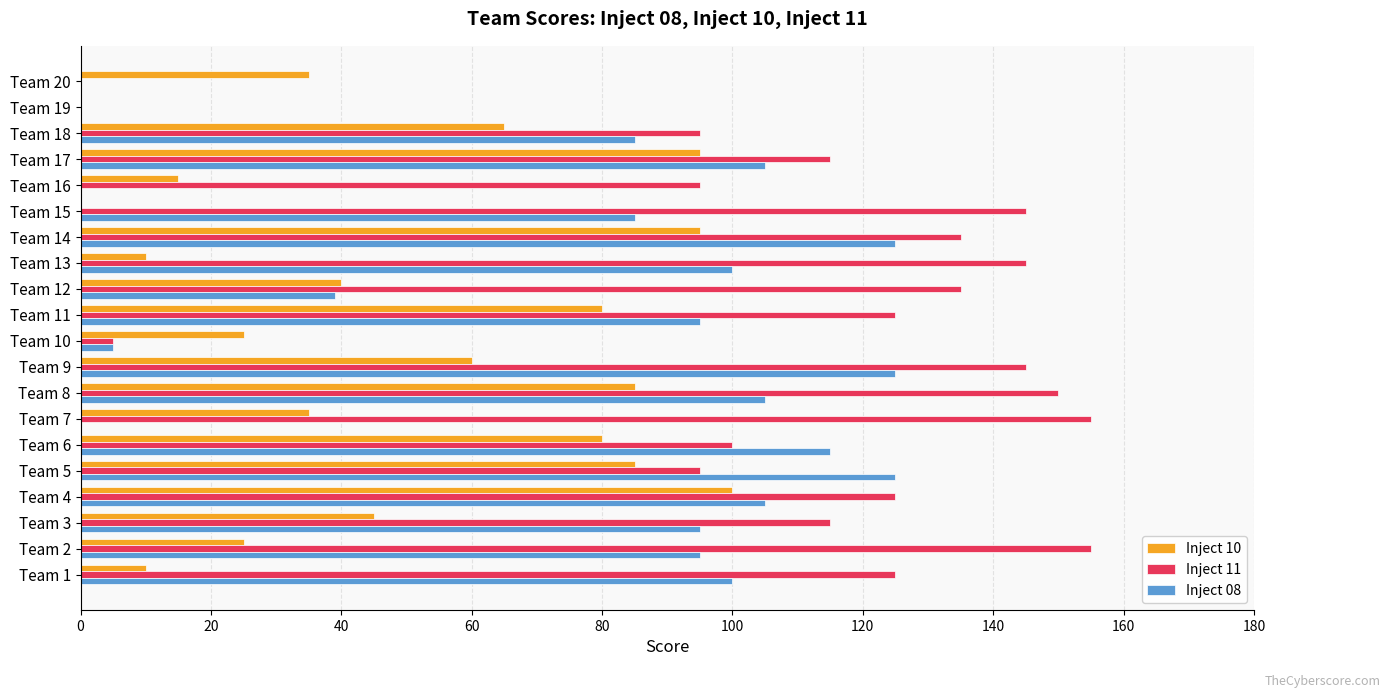

At which label does Inject 10 reach its peak?

Team 4